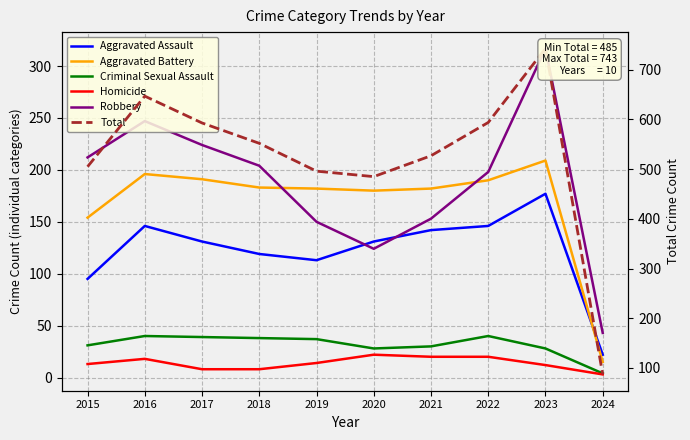

How many data points in Total are above 552?

4